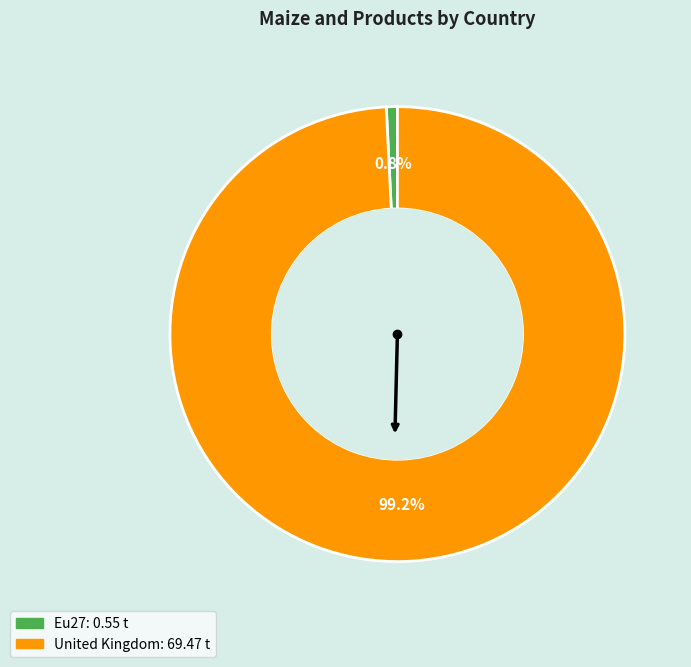

Does Eu27 represent more than half of the total?

No